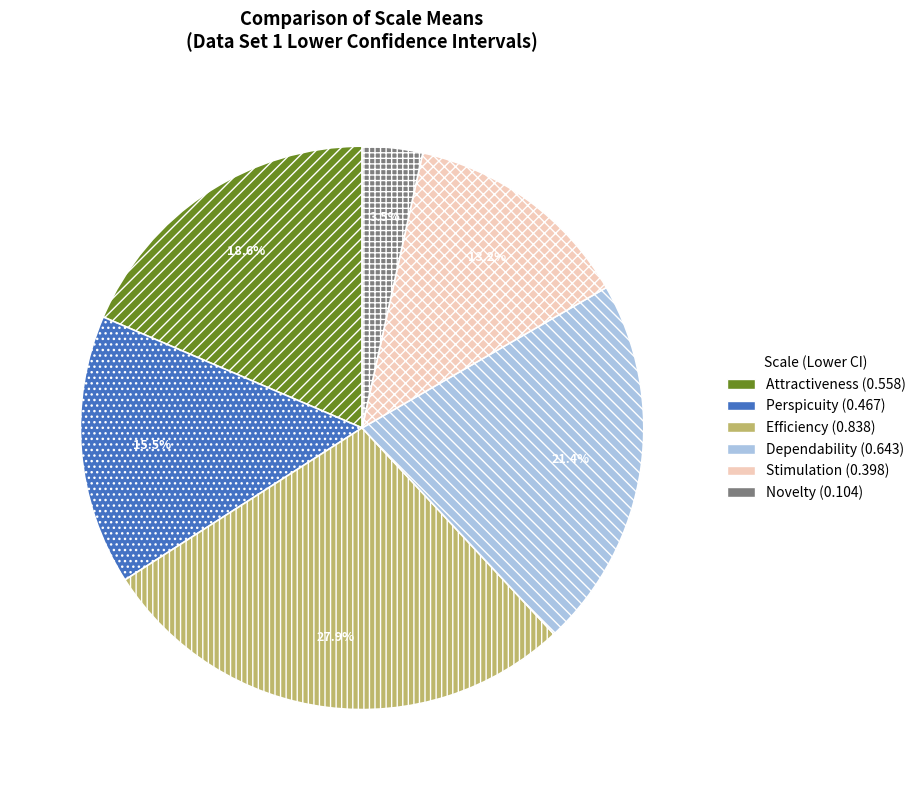

What percentage is the Attractiveness slice, to the nearest percent?

19%